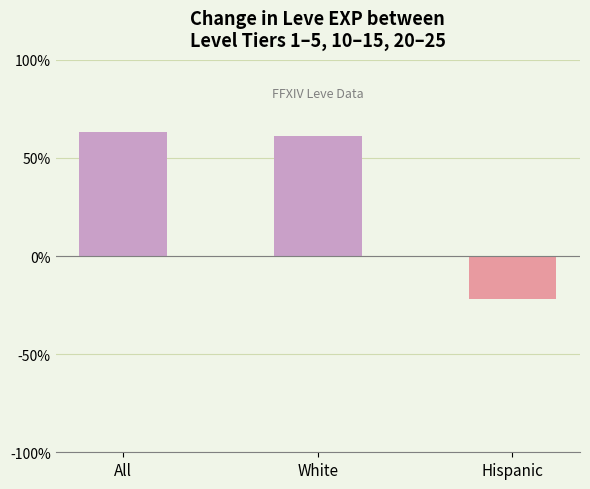

Does the chart contain stacked bars?

No